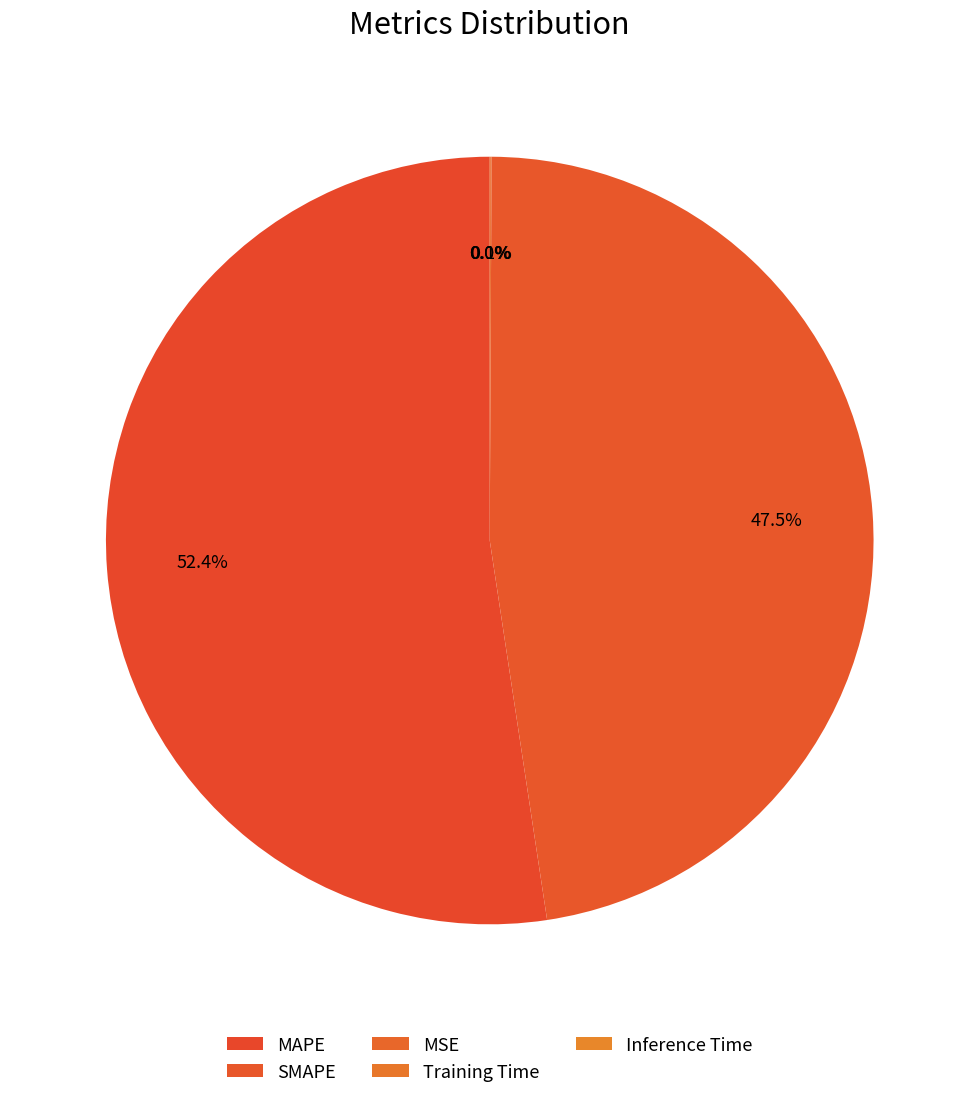

Is there any slice that represents more than half of the pie?

Yes